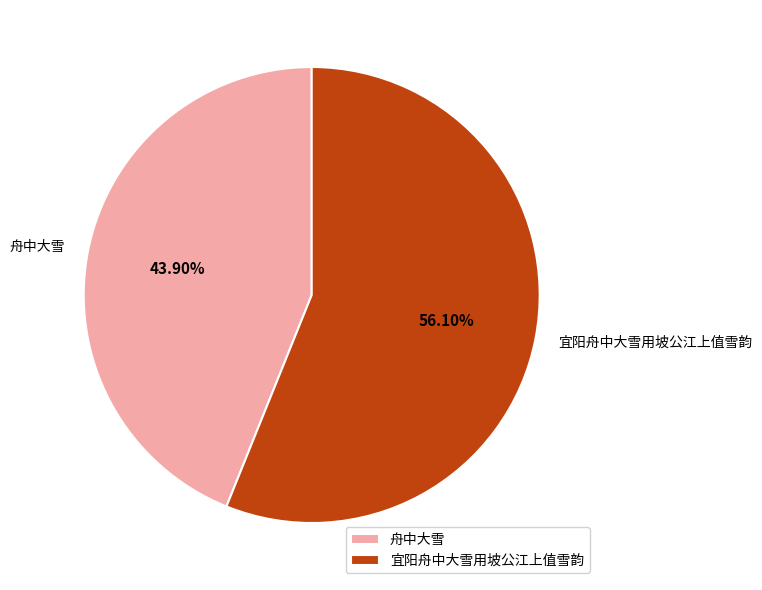

To the nearest percent, what is the difference between the largest and smallest slice percentages?

12%